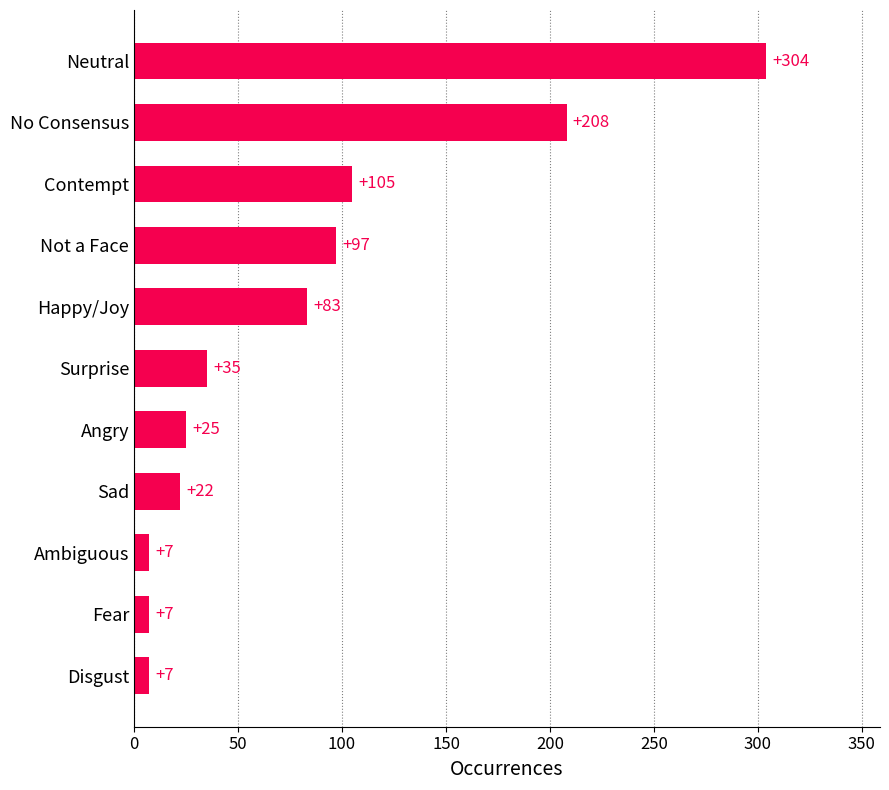

Reading bottom to top, list all the values displayed in this chart.

Disgust=7	Fear=7	Ambiguous=7	Sad=22	Angry=25	Surprise=35	Happy/Joy=83	Not a Face=97	Contempt=105	No Consensus=208	Neutral=304